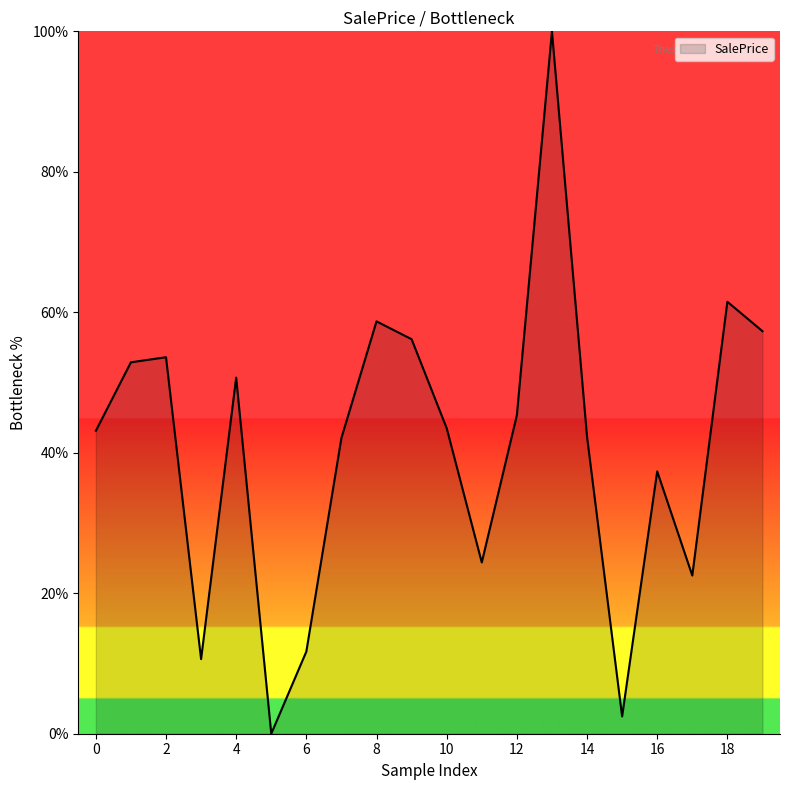

Does the chart have visible grid lines?

No